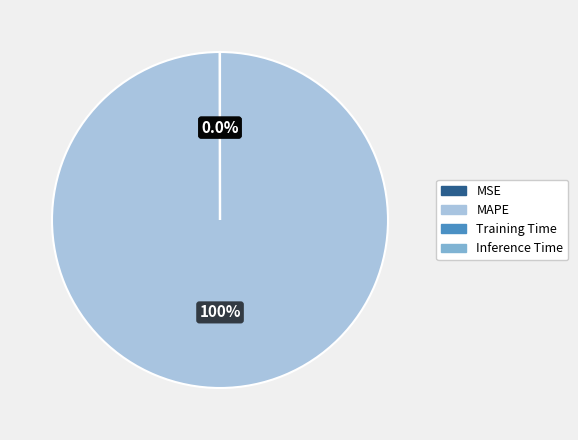

Is there any slice that represents more than half of the pie?

Yes